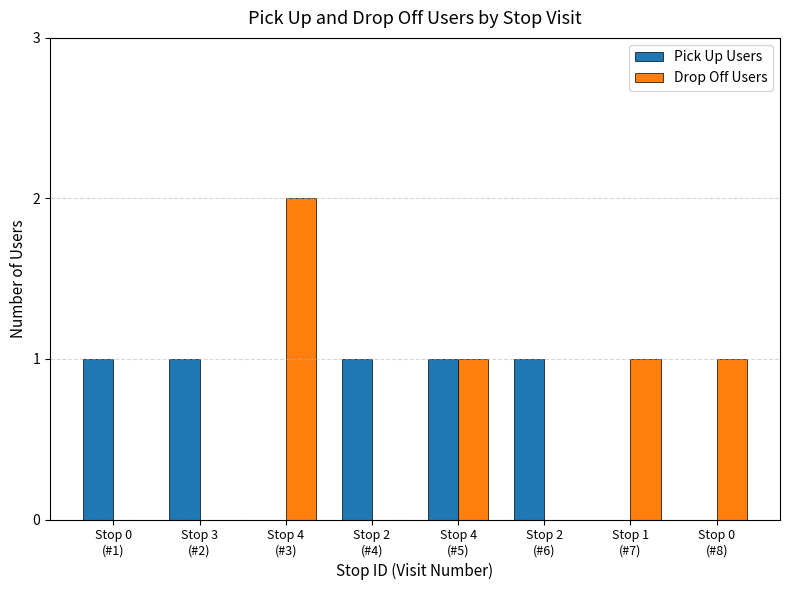

What is the sum of all Drop Off Users values?

5